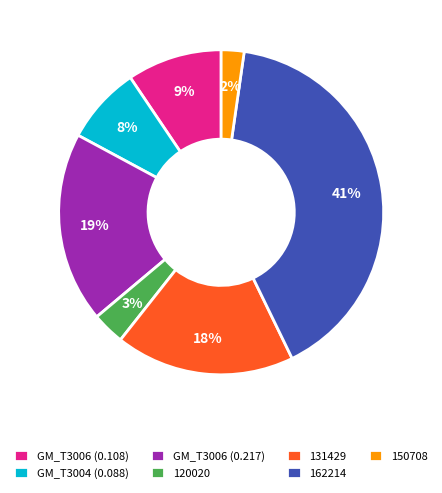

Do 131429 and 120020 together represent more than half of the pie?

No